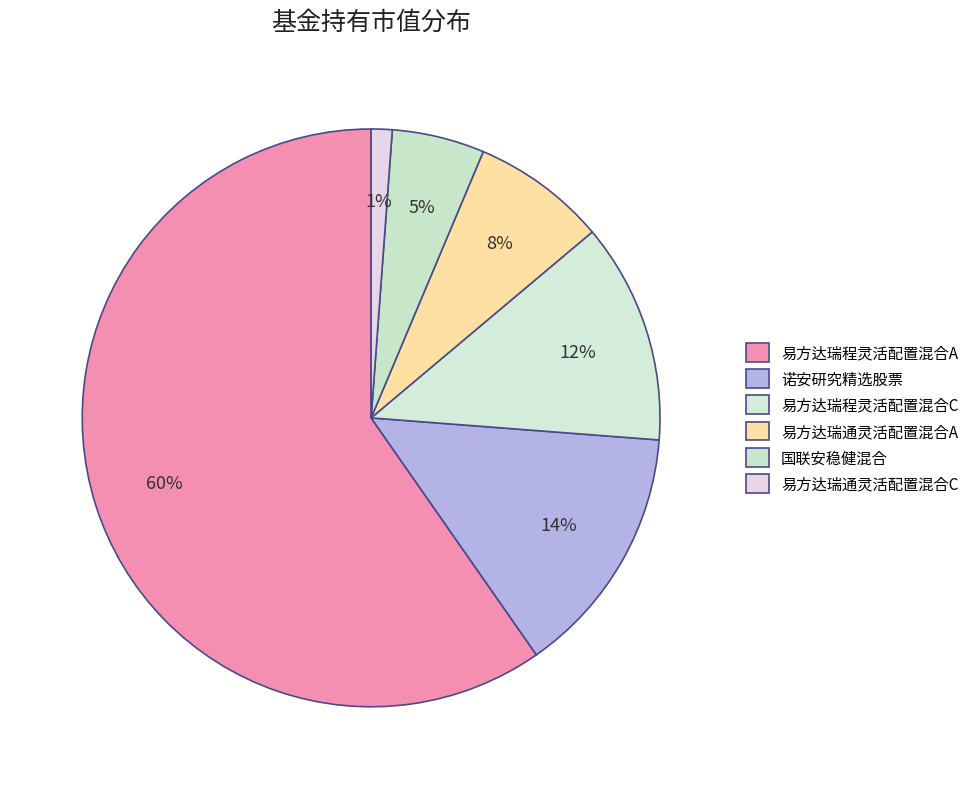

Count the number of slices in the pie.

6